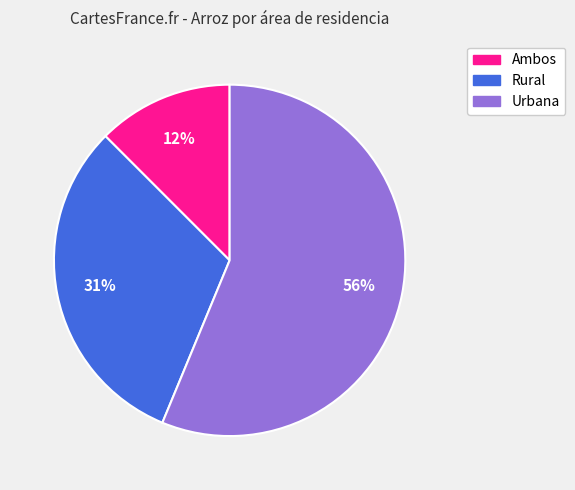

What percentage is the Rural slice, to the nearest percent?

31%